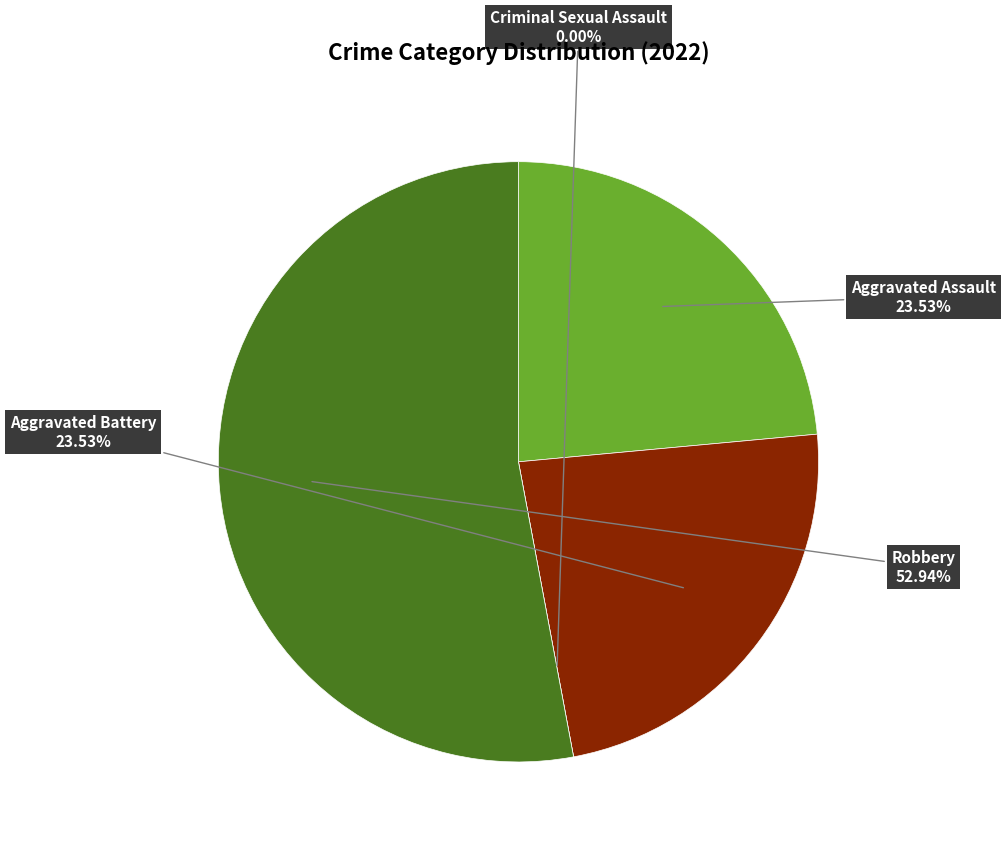

What is the smallest slice in the pie chart?

Criminal Sexual Assault